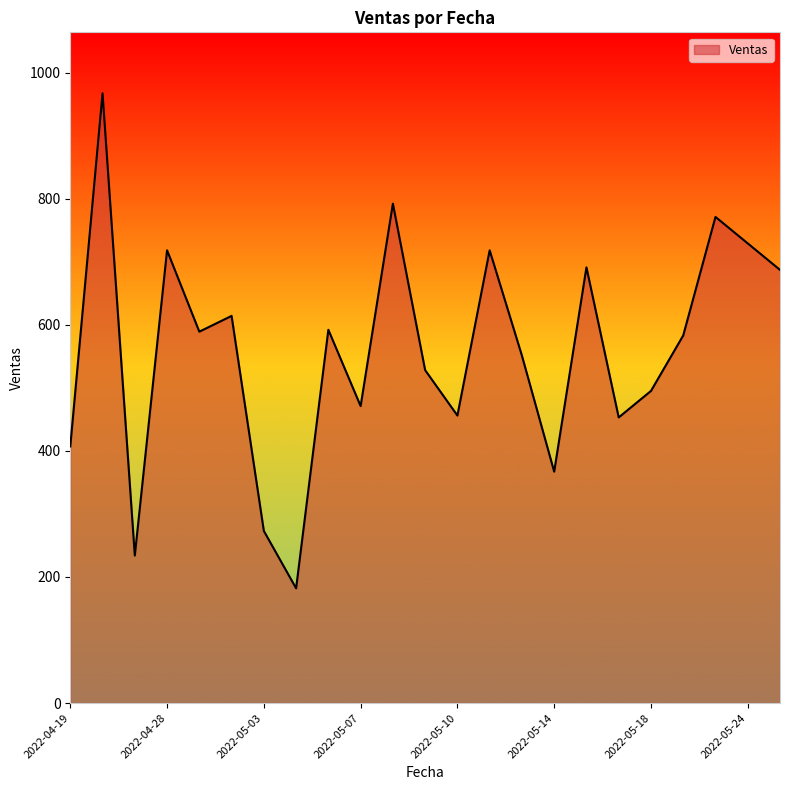

What is the smallest value displayed?

182